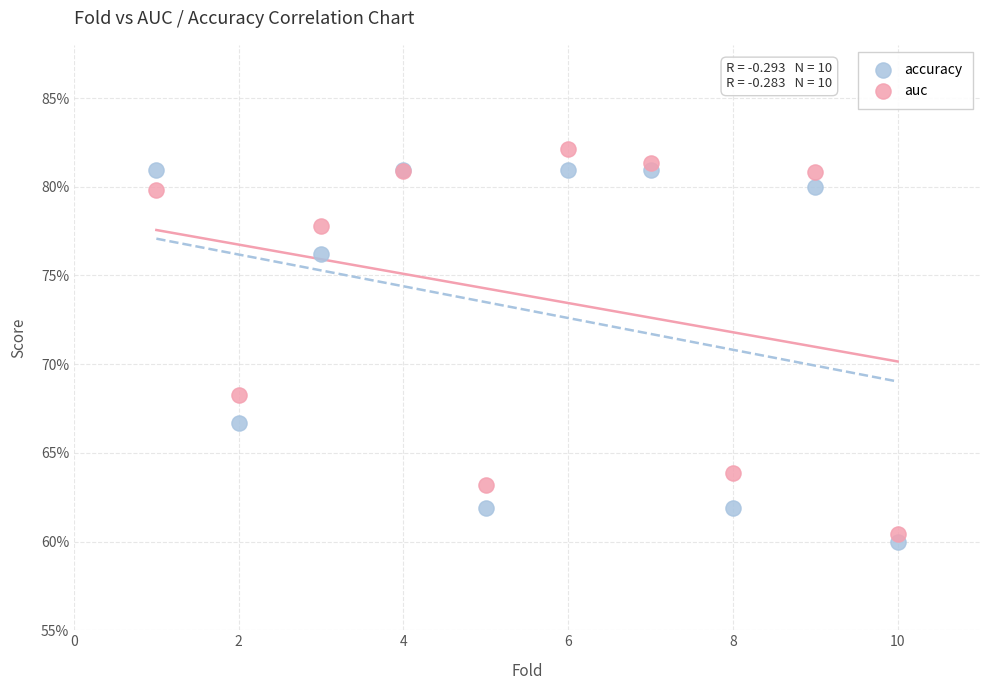

Which series contains the lowest Y value?

accuracy